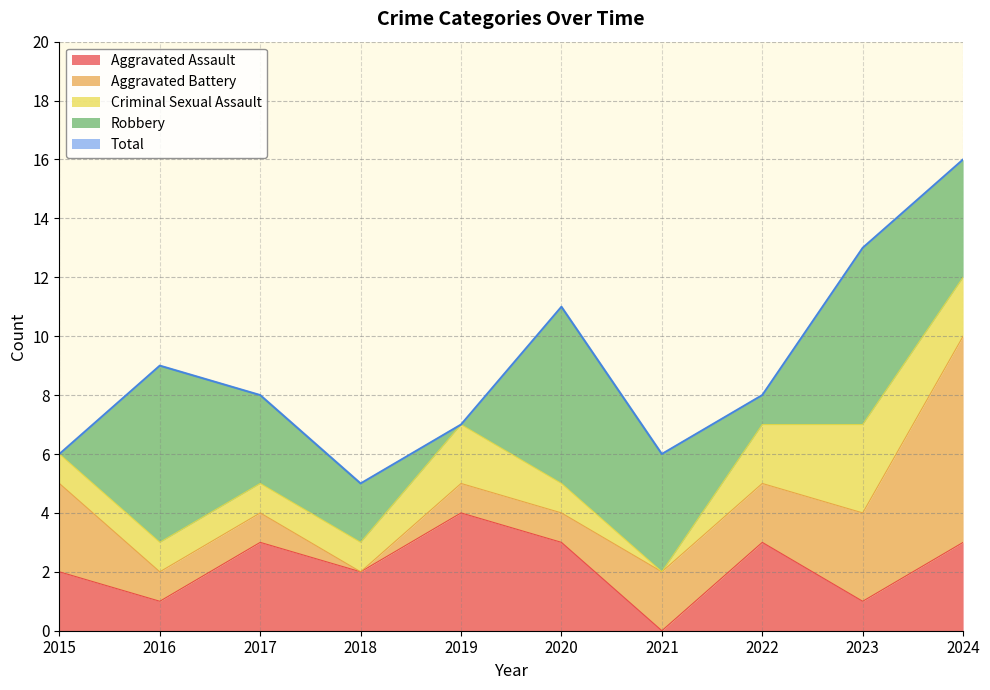

What is the difference between the Aggravated Assault values at 2022 and 2019?

1